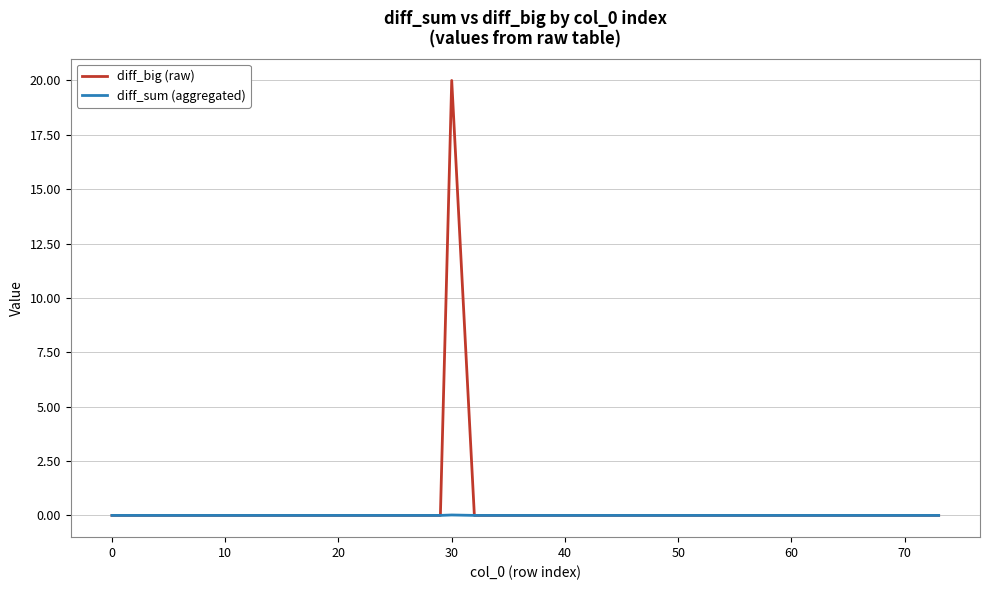

What is the greatest value displayed?

20.0